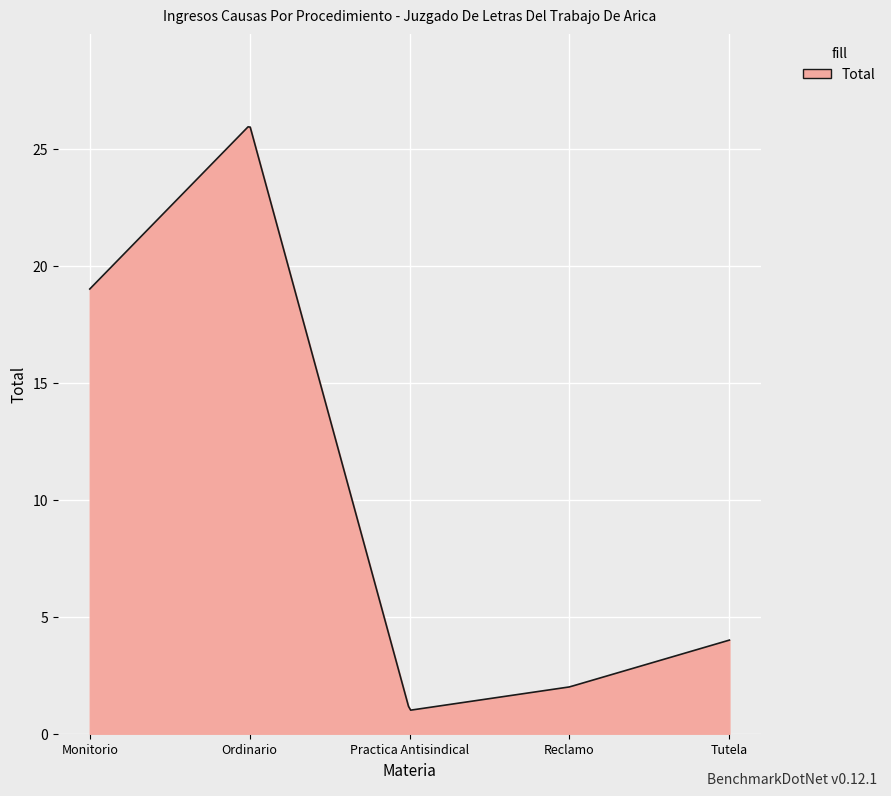

What is the sum of all values?

3038.9